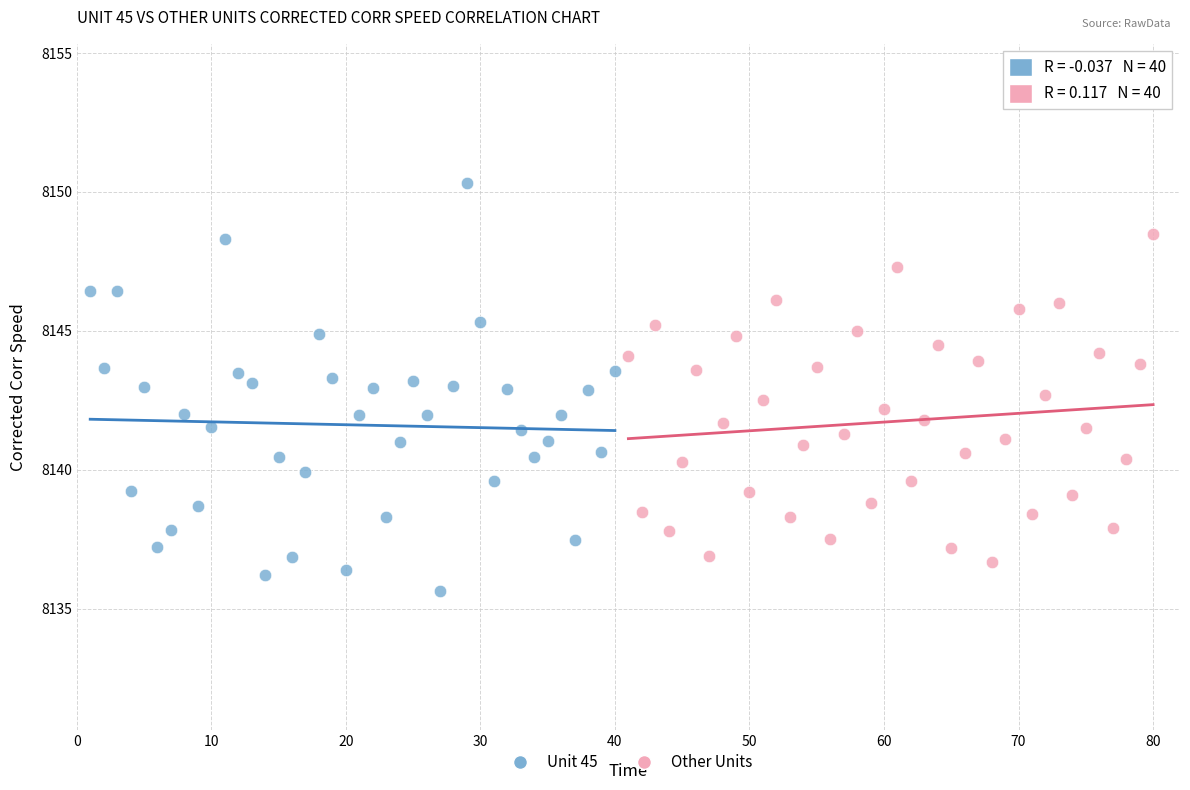

Which series reaches the maximum Y coordinate?

Unit 45